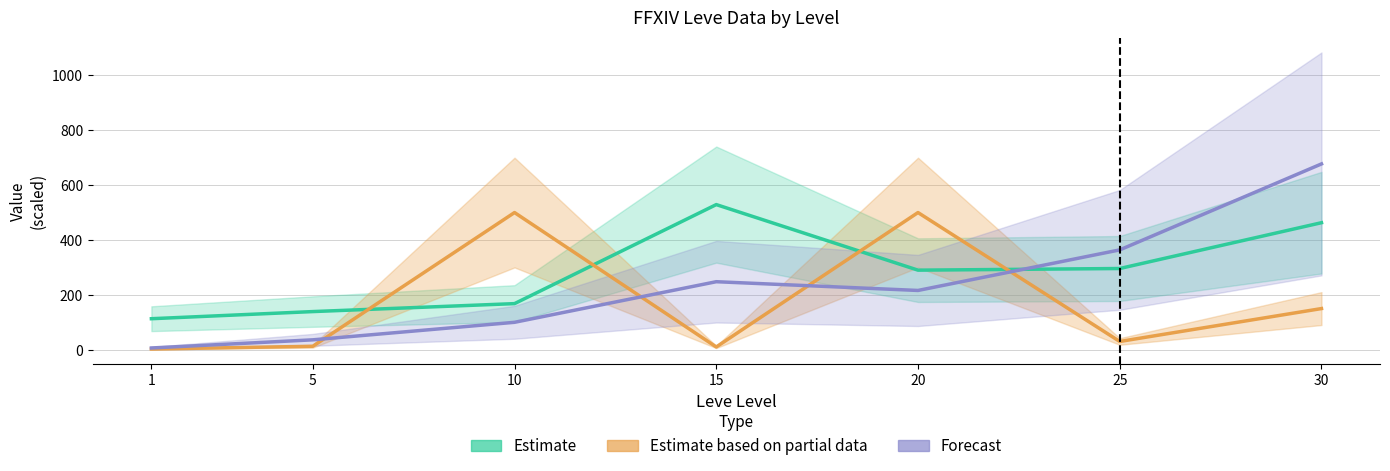

How many lines are shown in the chart?

3